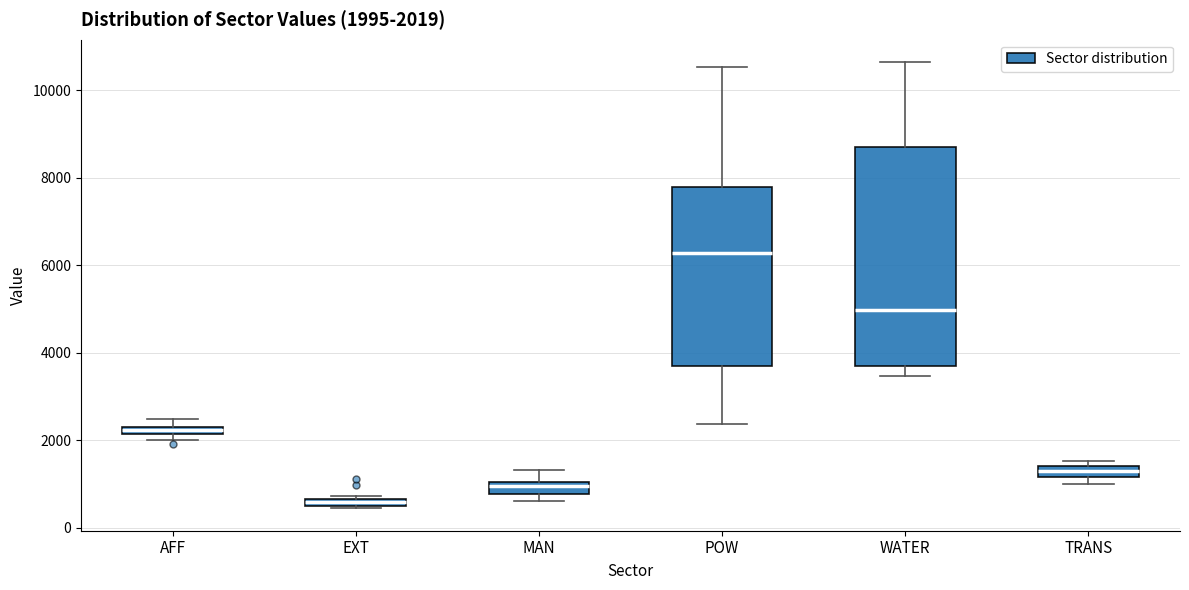

Comparing the boxes themselves (not the whiskers), which one is the tallest?

WATER